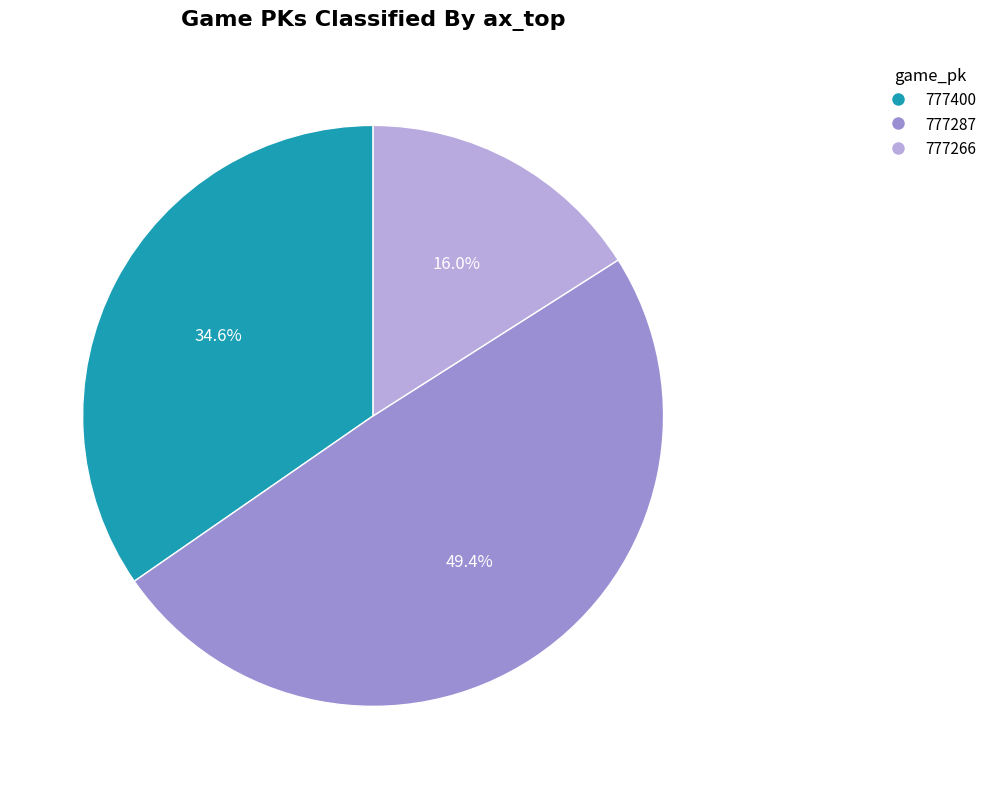

What is the ratio of the value at 777400 to the value at 777287?

0.7